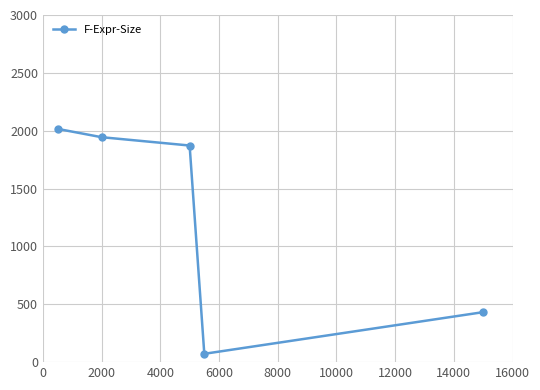

What is the greatest value displayed?

2016